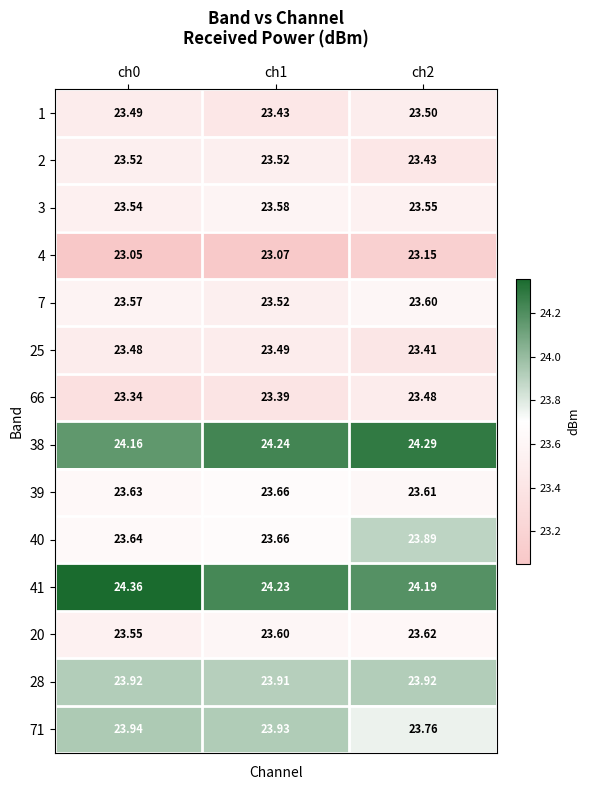

Reading left to right, list all the values displayed in this chart.

1: ch0=23.5	ch1=23.4	ch2=23.5
2: ch0=23.5	ch1=23.5	ch2=23.4
3: ch0=23.5	ch1=23.6	ch2=23.6
4: ch0=23.1	ch1=23.1	ch2=23.1
7: ch0=23.6	ch1=23.5	ch2=23.6
25: ch0=23.5	ch1=23.5	ch2=23.4
66: ch0=23.3	ch1=23.4	ch2=23.5
38: ch0=24.2	ch1=24.2	ch2=24.3
39: ch0=23.6	ch1=23.7	ch2=23.6
40: ch0=23.6	ch1=23.7	ch2=23.9
41: ch0=24.4	ch1=24.2	ch2=24.2
20: ch0=23.6	ch1=23.6	ch2=23.6
28: ch0=23.9	ch1=23.9	ch2=23.9
71: ch0=23.9	ch1=23.9	ch2=23.8